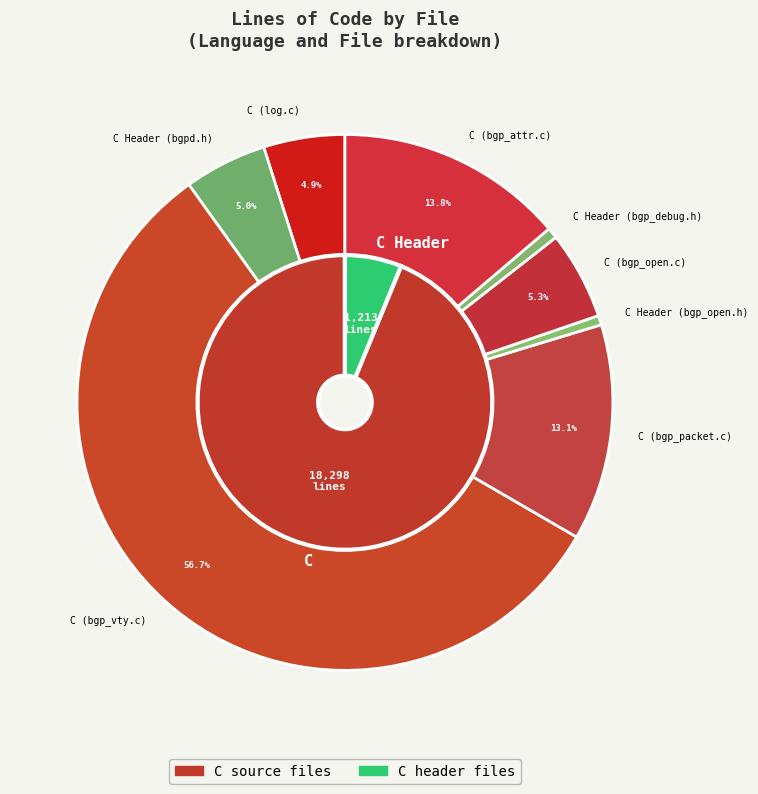

What is the smallest slice in the pie chart?

C Header (bgp_open.h)